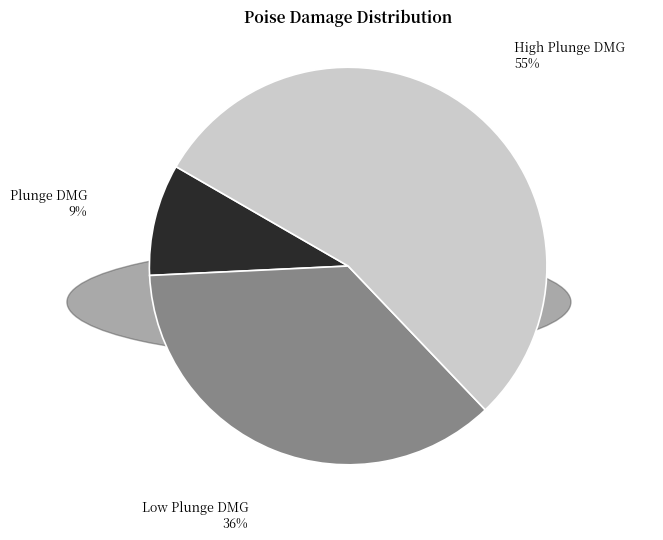

To the nearest percent, what is the average slice percentage?

33%